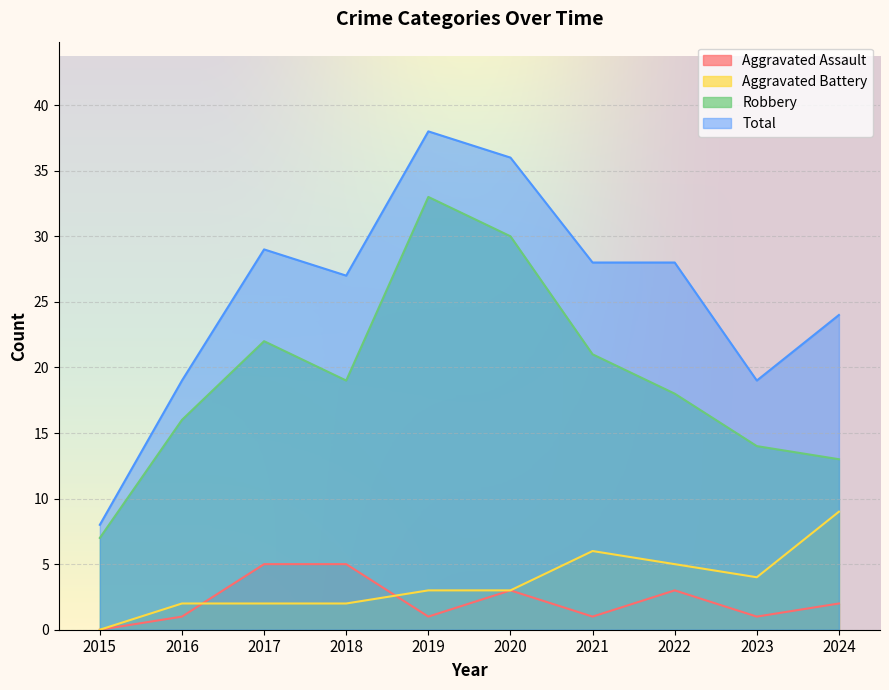

Which series has the largest range (max minus min)?

Total